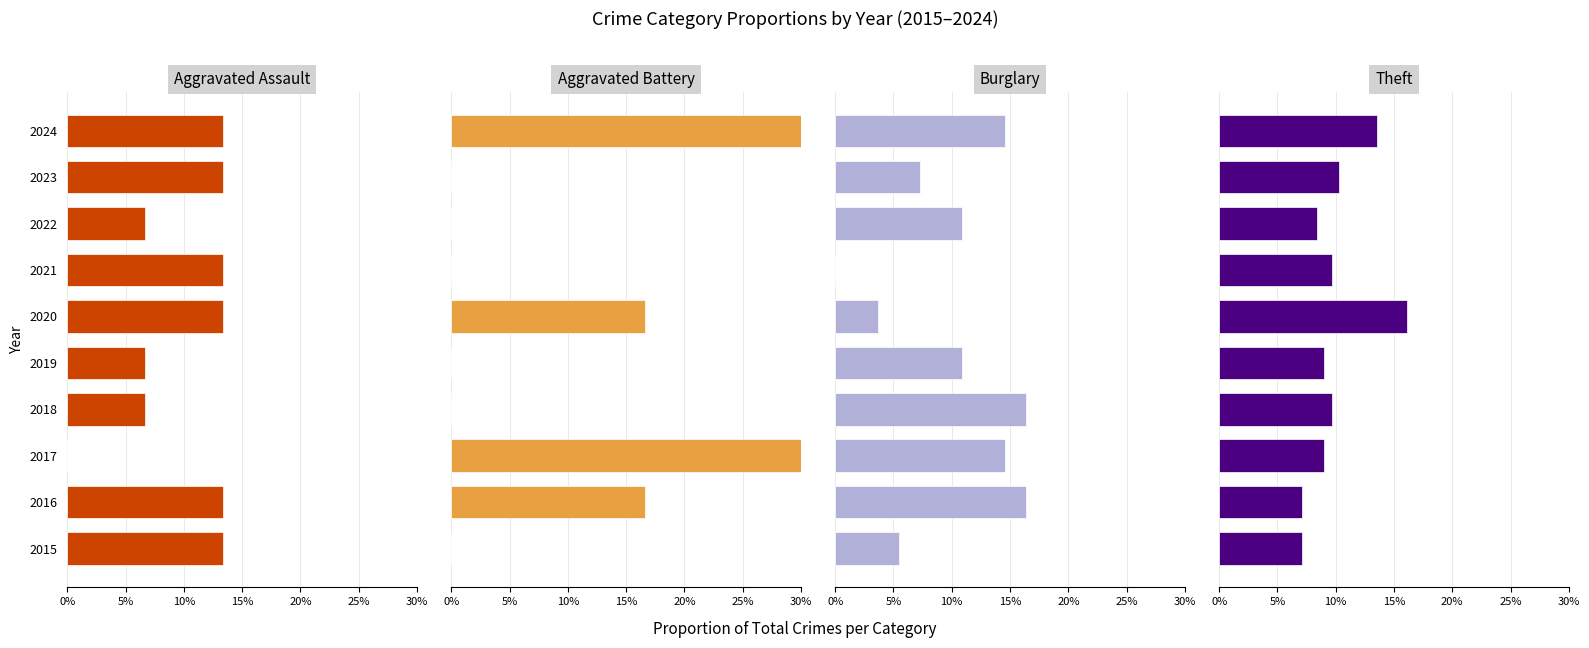

What is the sum of all Theft values?

100.0